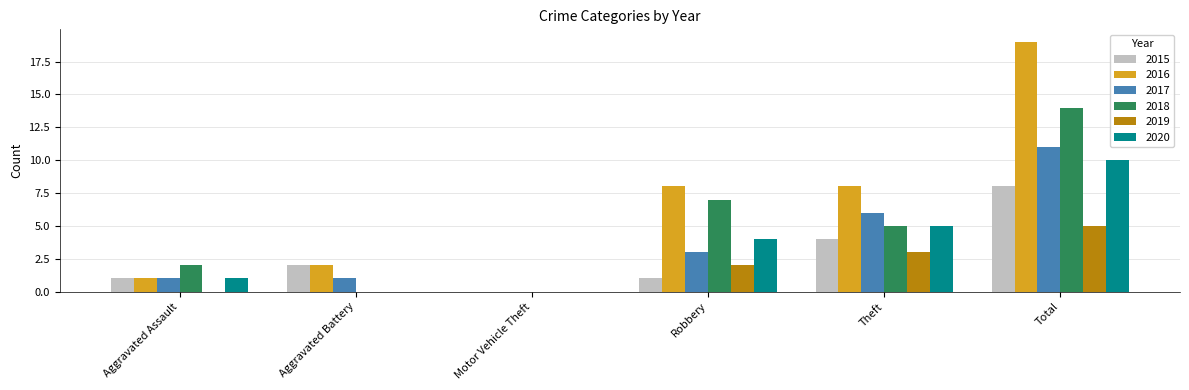

What is the highest value of the 2019 series?

5